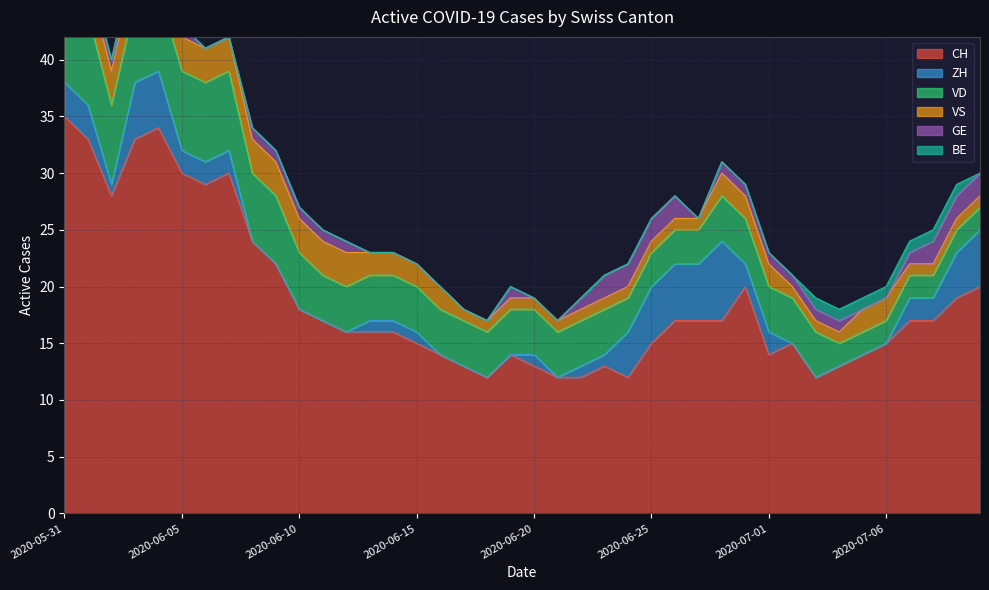

Is it true that CH equals 17 at 2020-07-07?

True